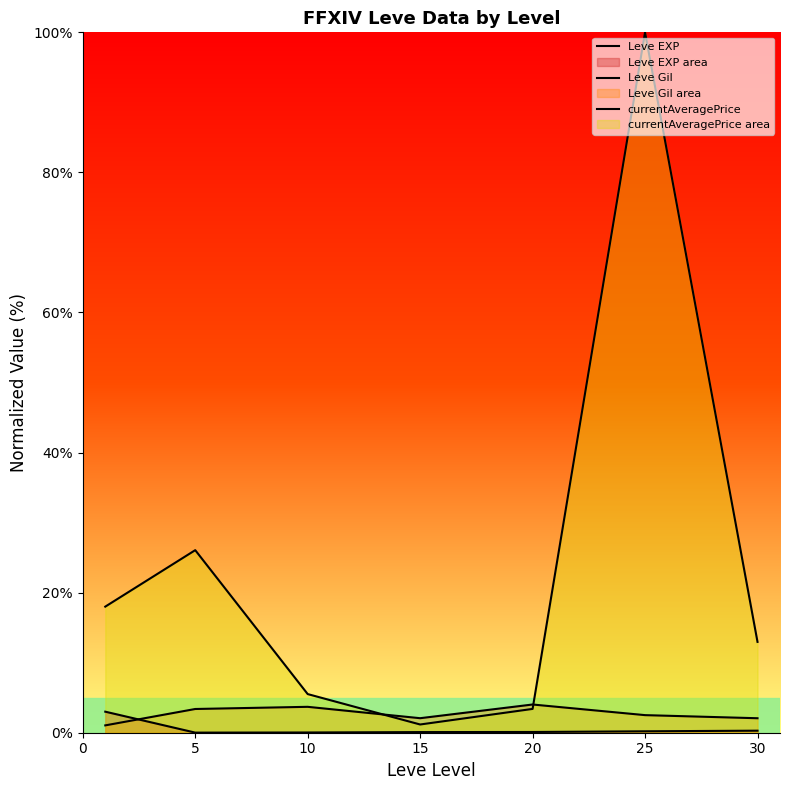

The Leve Gil series shows 1.5 at 0. True or false?

False